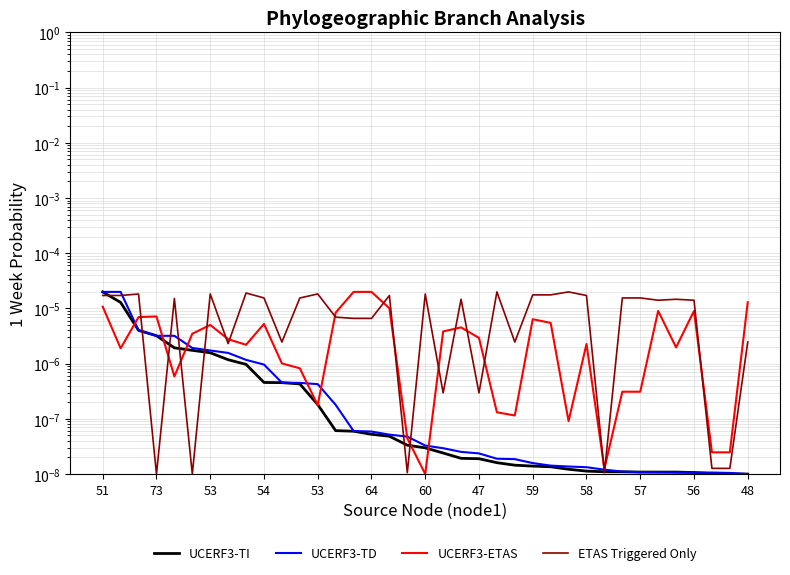

The value of UCERF3-TD at 56 is 0.0. True or false?

True